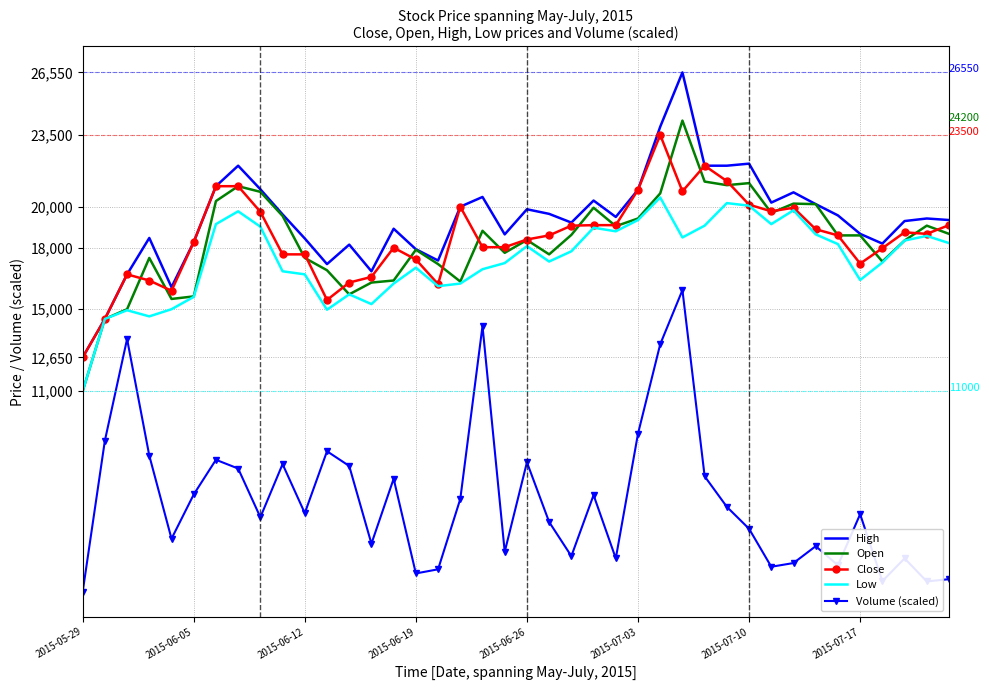

True or false: Volume (scaled) and Low cross at least once.

False